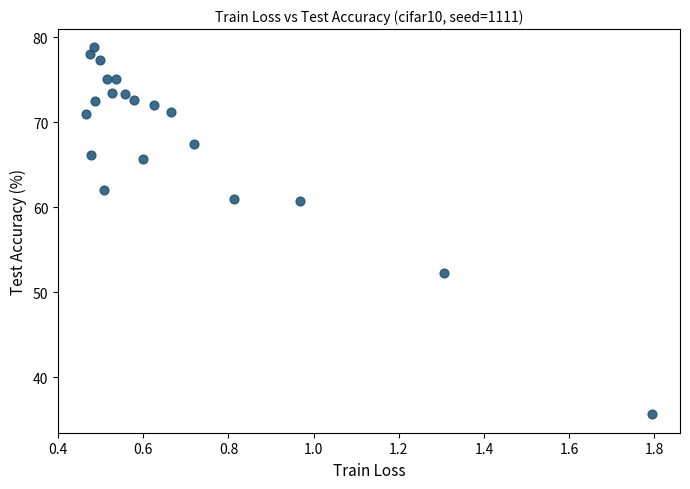

What is the range of Y values (max minus min)?

43.2